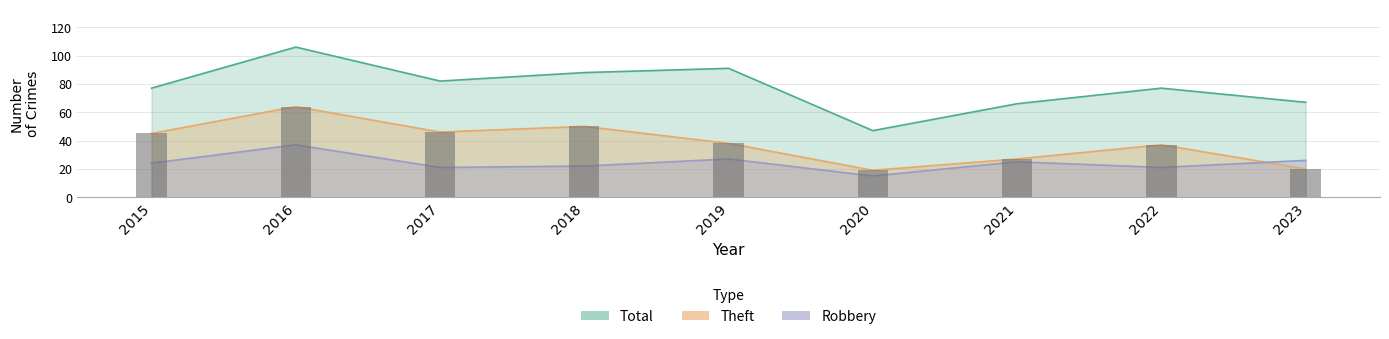

What are all the series names shown in the legend?

Theft, Robbery, Total